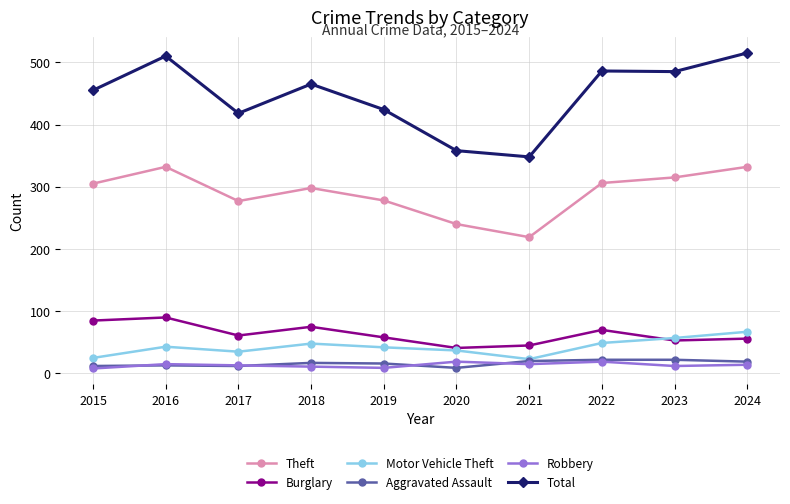

The Motor Vehicle Theft series shows 16 at 2023. True or false?

False